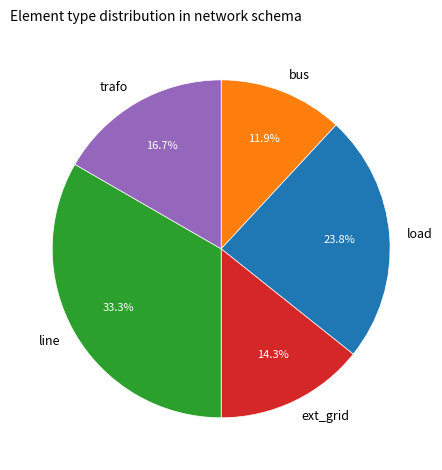

What is the ratio of the value at ext_grid to the value at trafo?

0.9